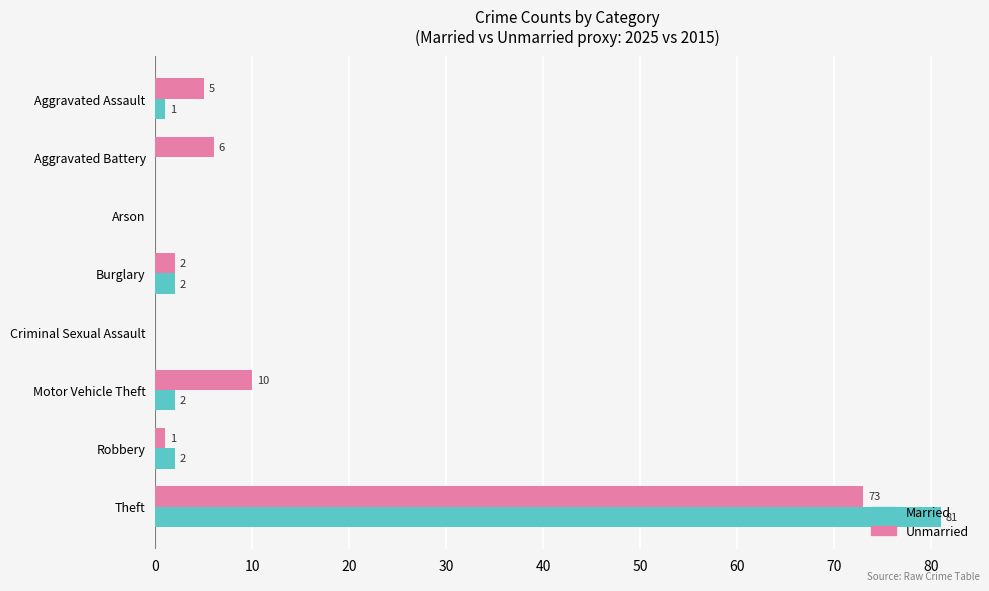

What is the maximum value shown in the chart?

81